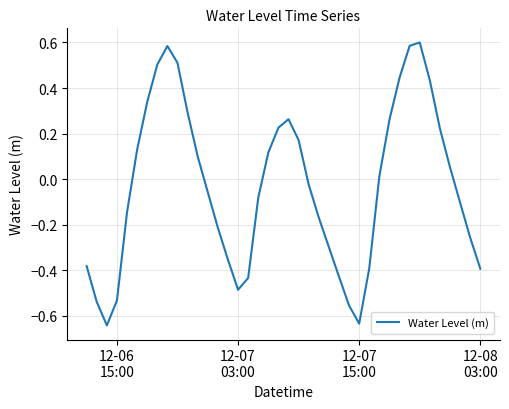

Does the chart display data point markers on the line(s)?

No